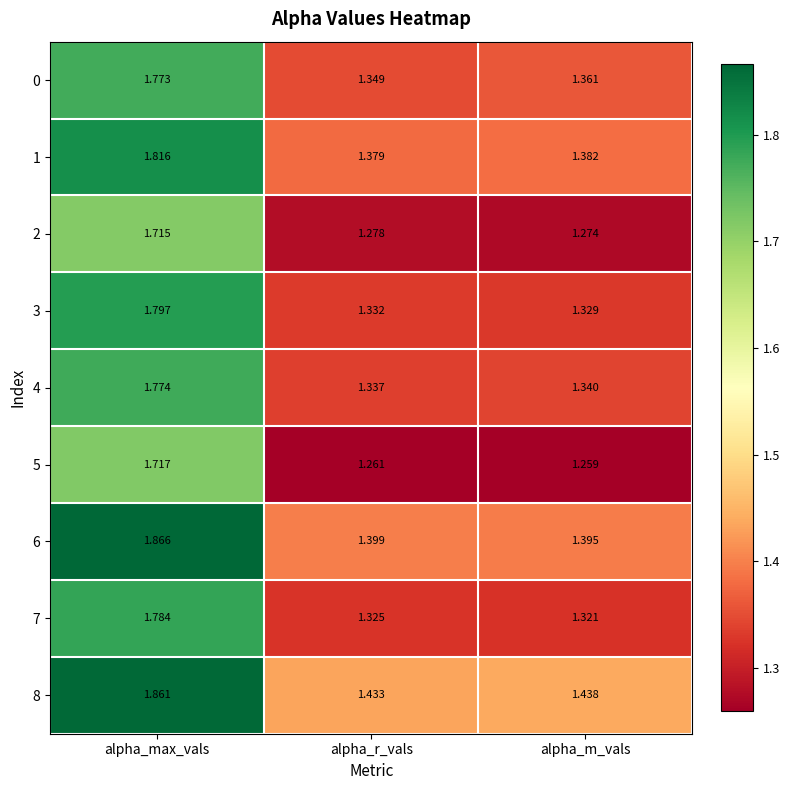

At which category is the sum across all series the highest?

alpha_max_vals